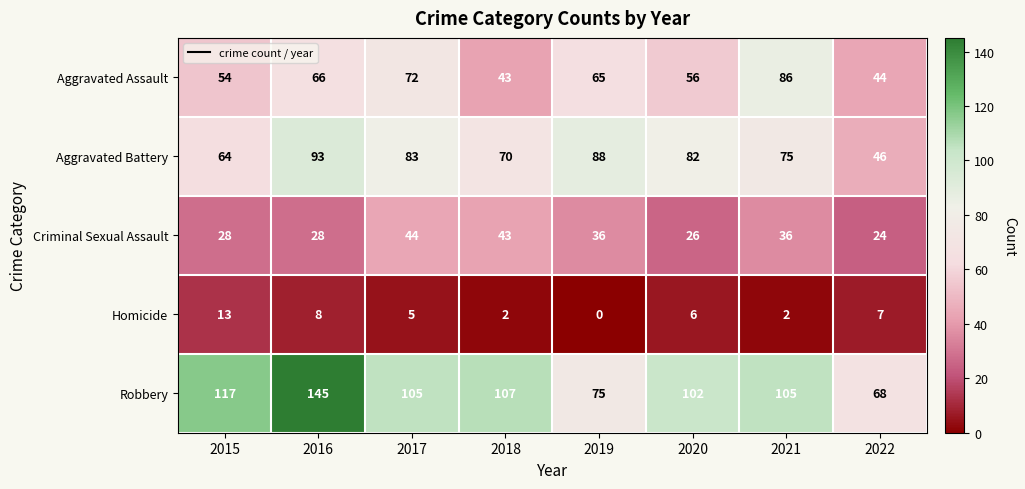

List the series in order of their peak value, lowest first.

Homicide, Criminal Sexual Assault, Aggravated Assault, Aggravated Battery, Robbery